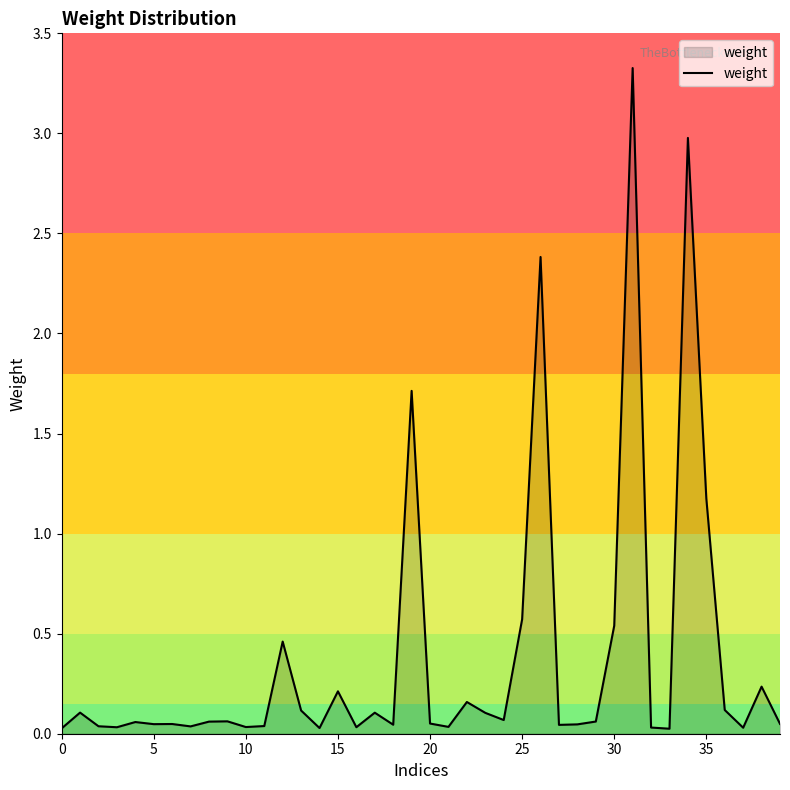

What is the greatest value displayed?

3.3